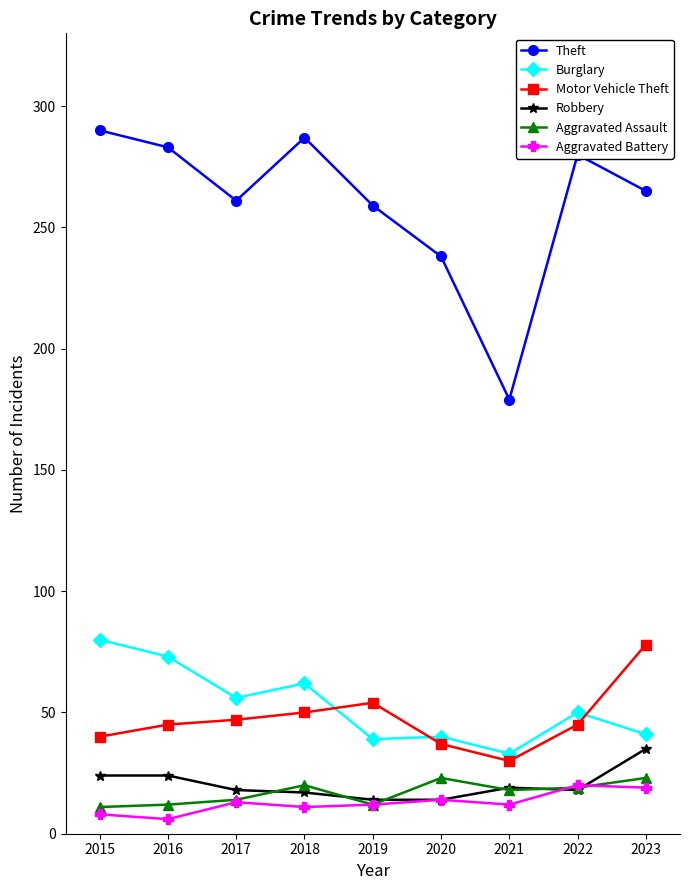

True or false: Theft and Aggravated Assault intersect in this chart.

False